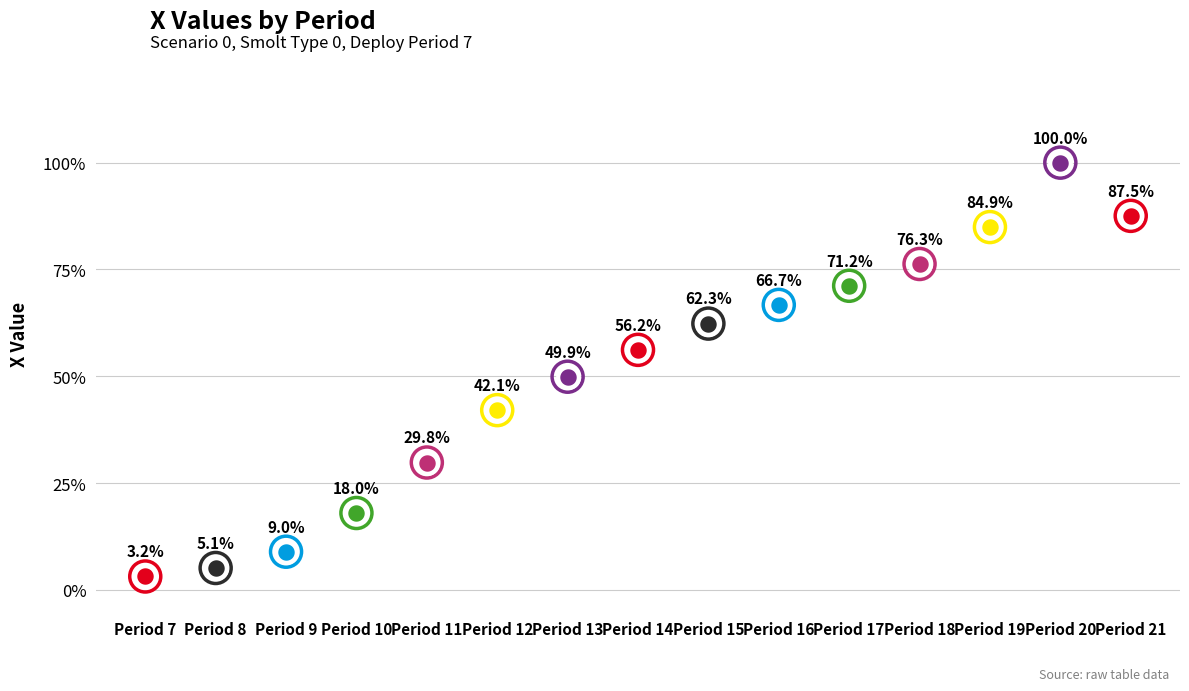

Between 21 and 12, which is larger?

21